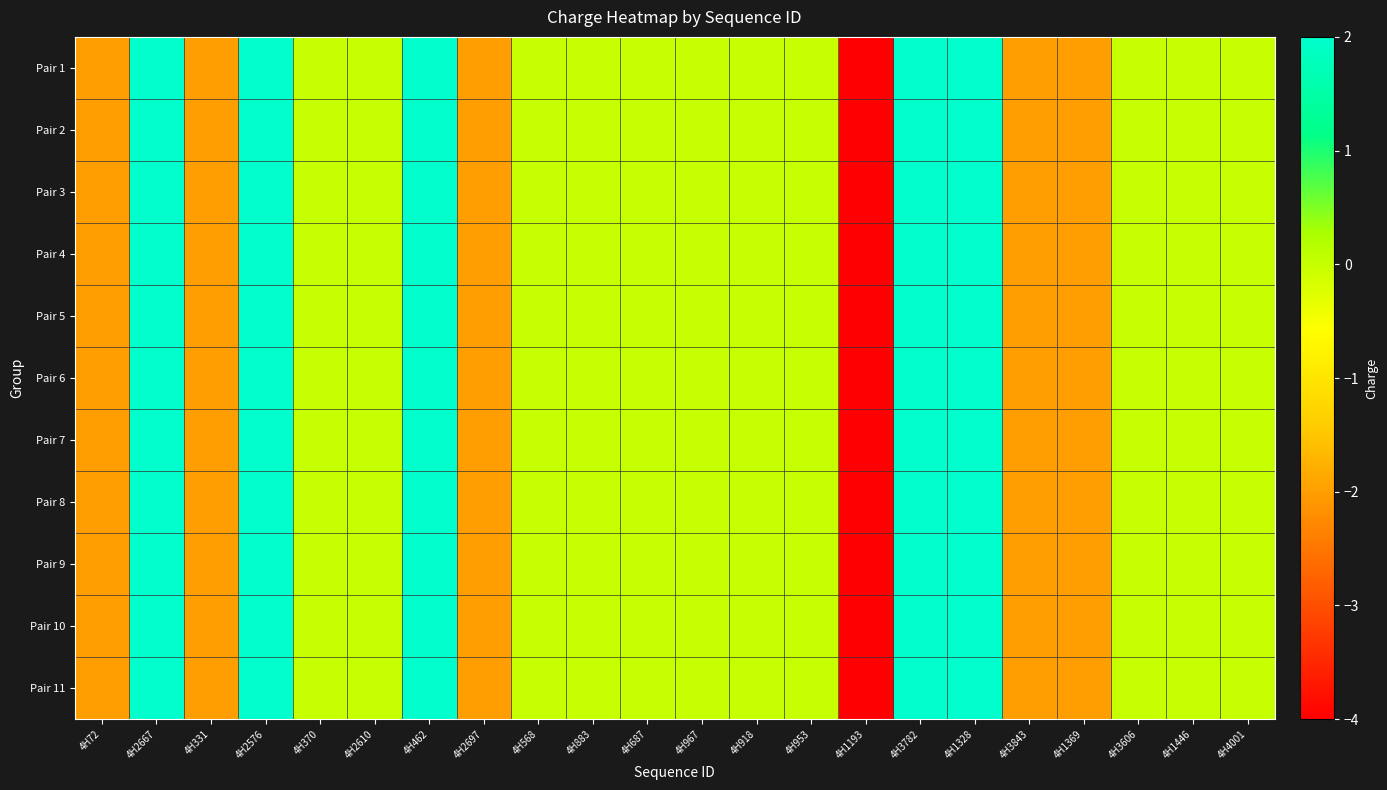

What is the total value across all series at 4H3843?

-22.0